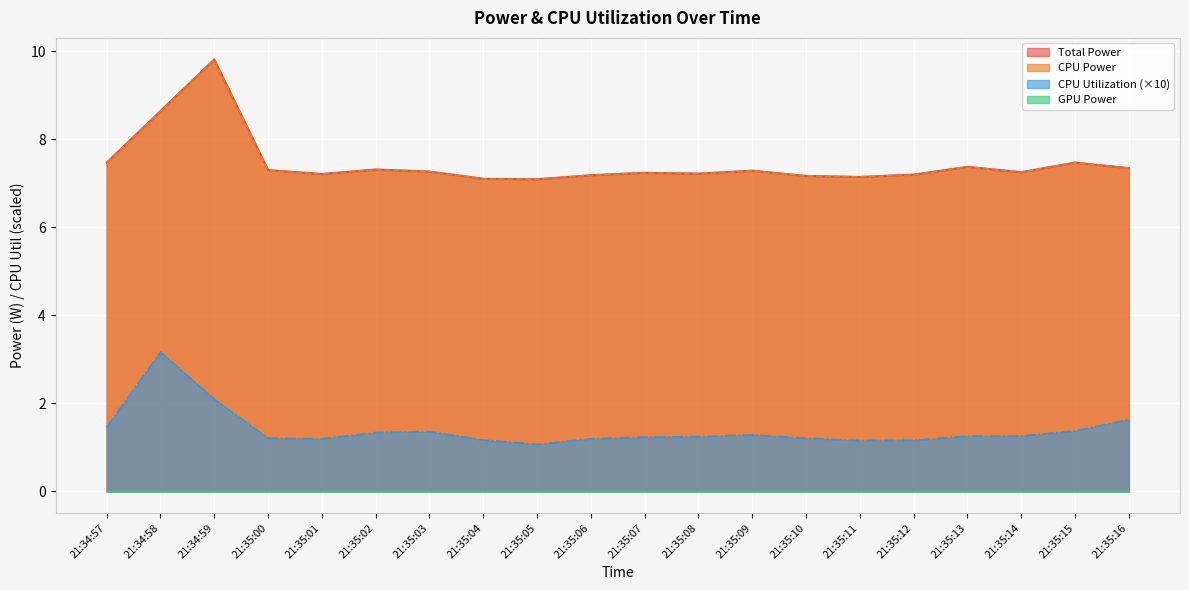

True or false: CPU Utilization and CPU Power cross at least once.

False